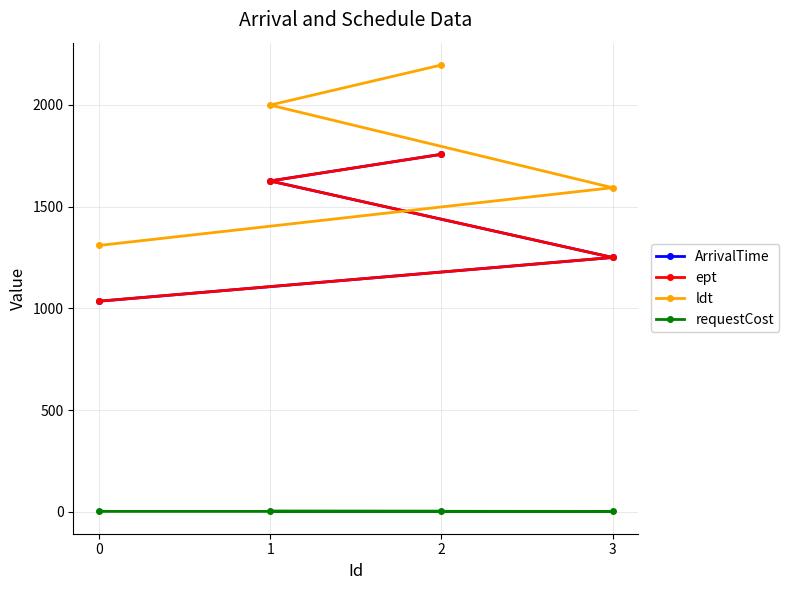

What is the approximate value of ept at 3, to the nearest 100?

1200